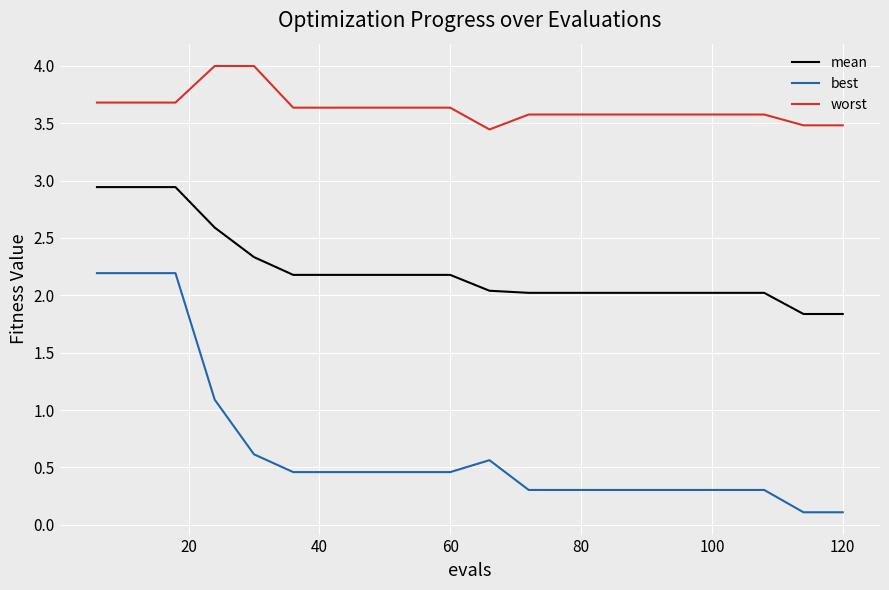

Which series has the largest range (max minus min)?

best